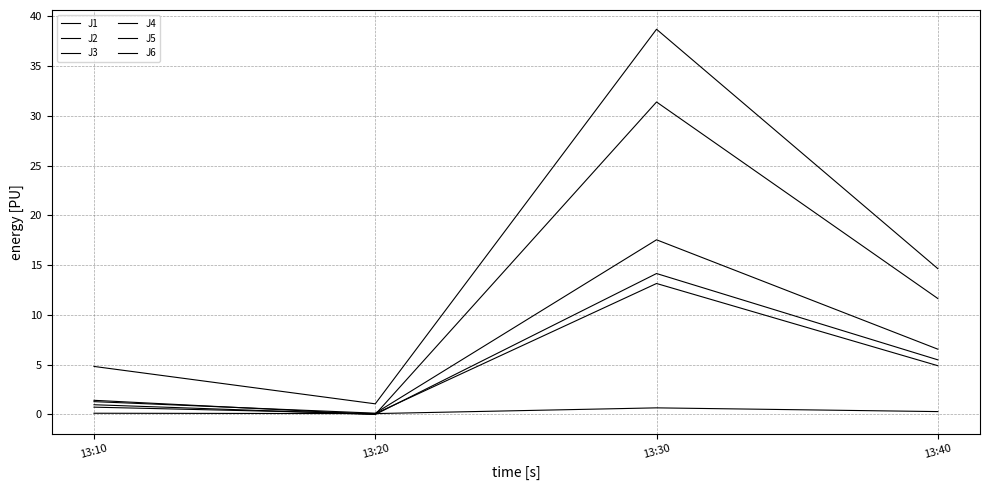

How many values in the J4 series exceed 14?

2